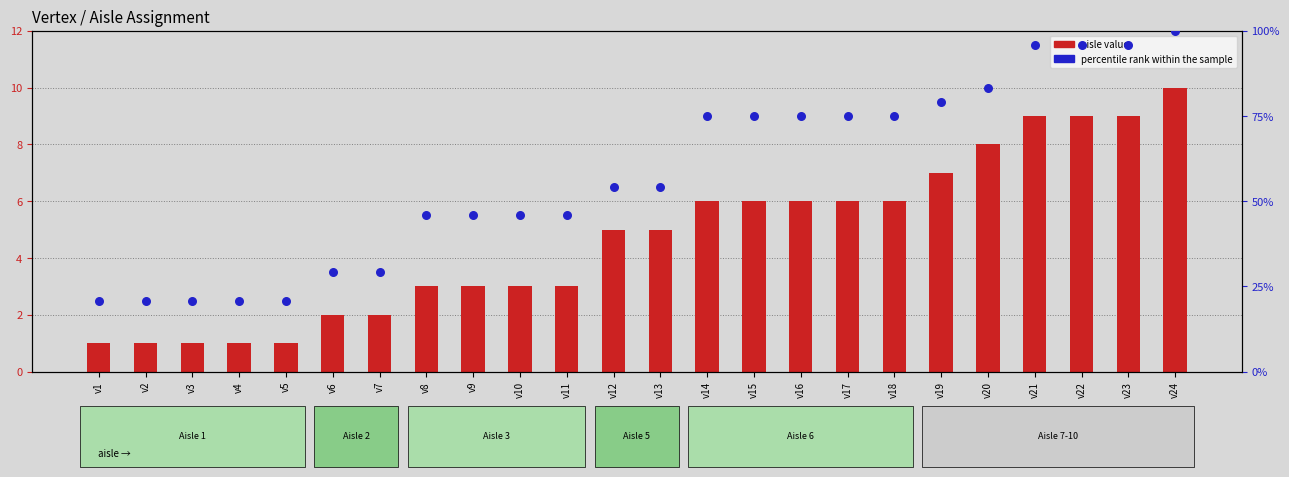

Which series contains the highest Y value?

percentile rank within the sample